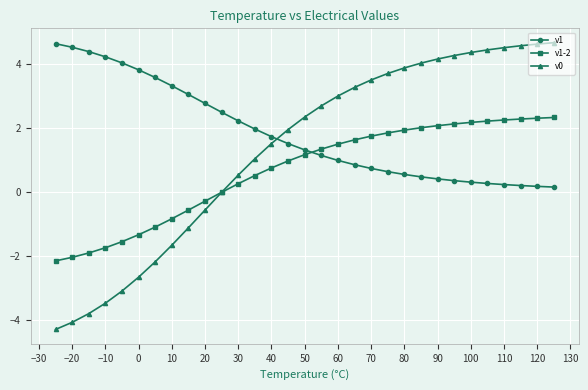

Which series has the largest total across all categories?

v1